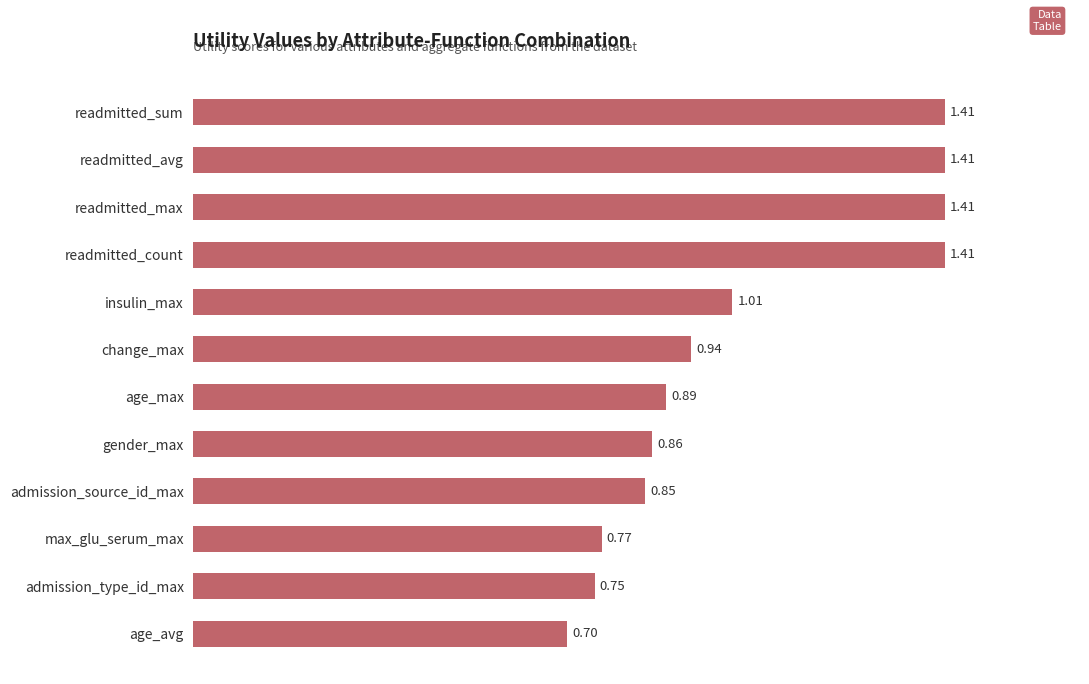

What is the label of the 11th bar from the top?

admission_type_id_max